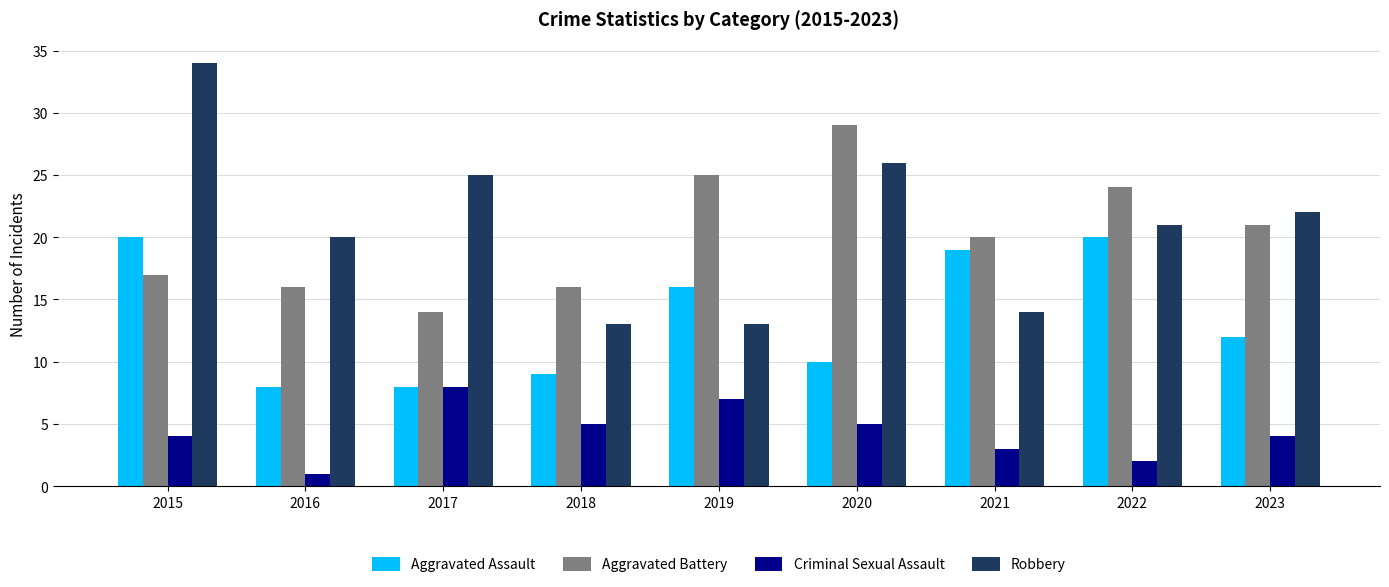

What is the minimum value for Criminal Sexual Assault?

1